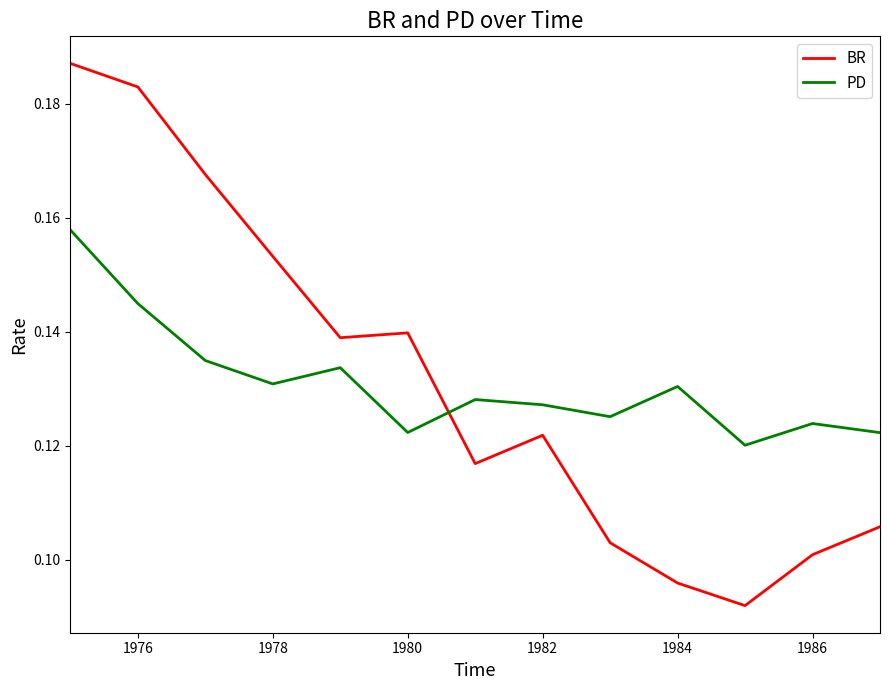

Is this an area chart (filled region under the line)?

No